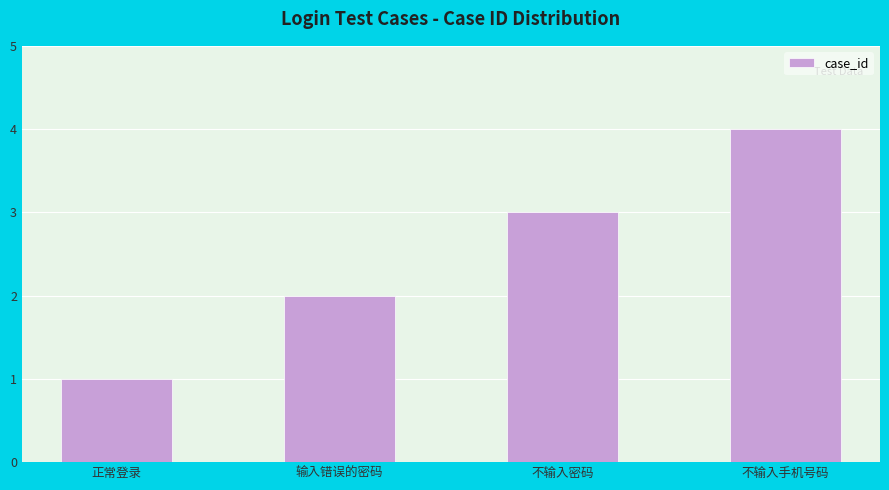

What position from the left is 不输入密码?

3